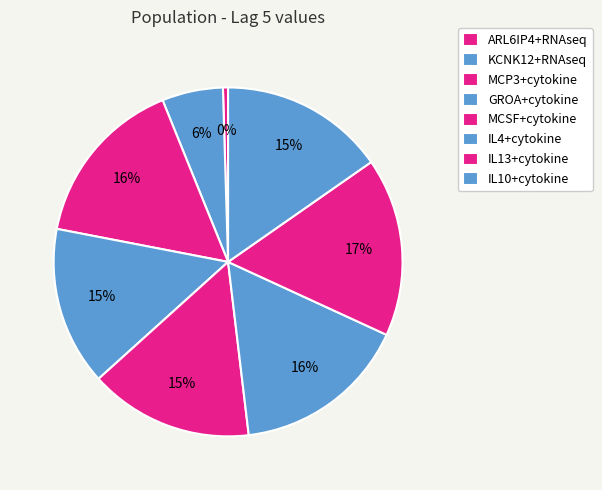

Count the number of slices in the pie.

8